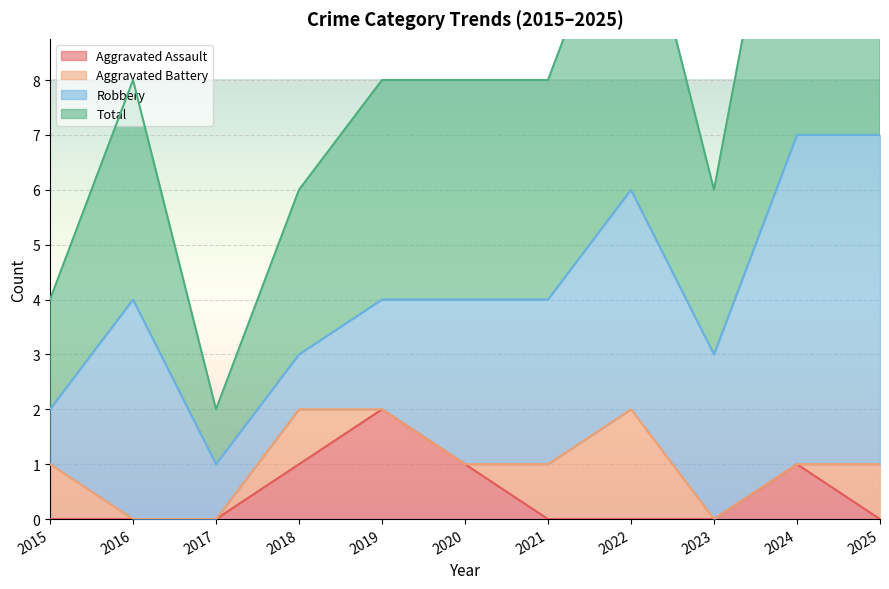

True or false: Aggravated Assault has a value of 0 at 2023.

True